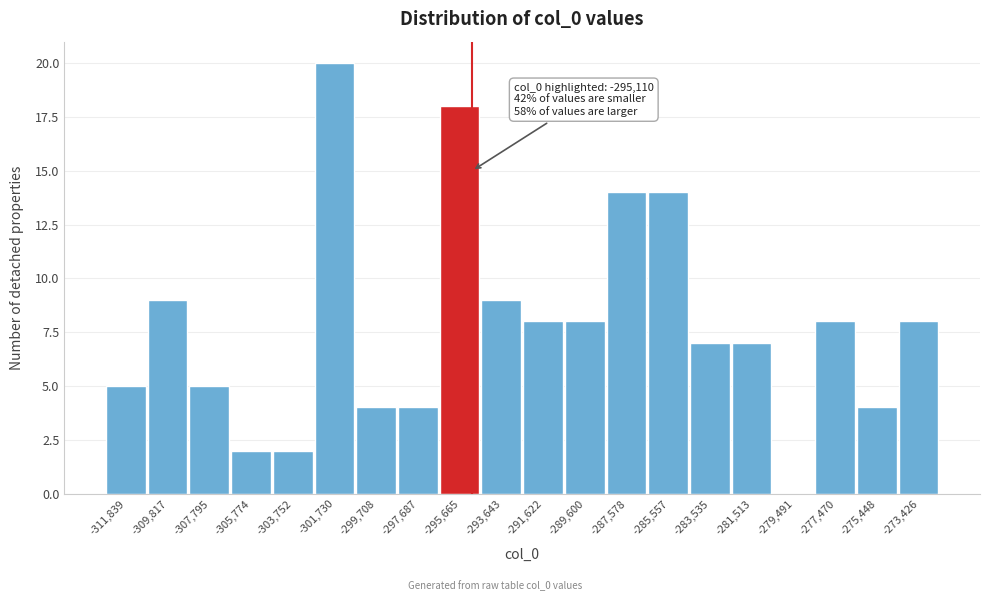

Over which range of the x-axis is the bar tallest?

-302500 to -300500